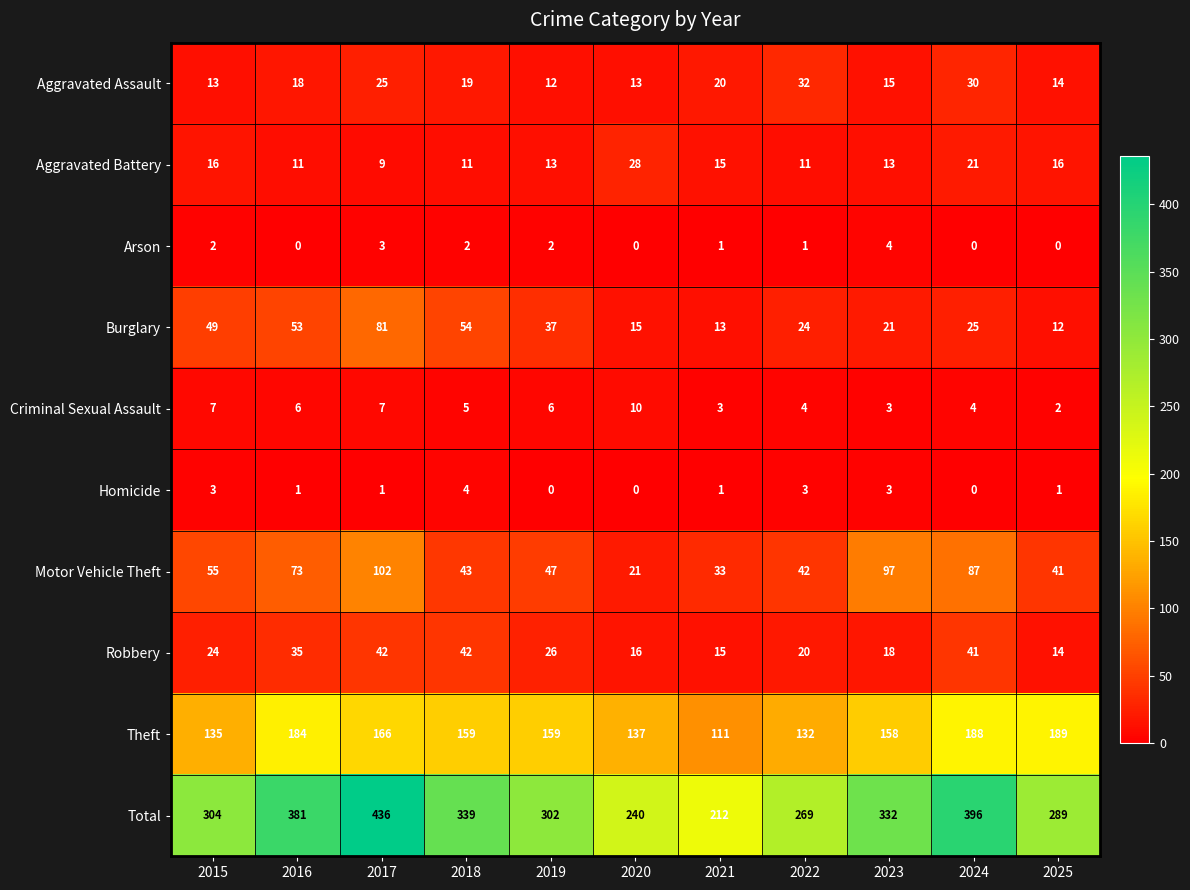

What is the maximum value for Arson?

4